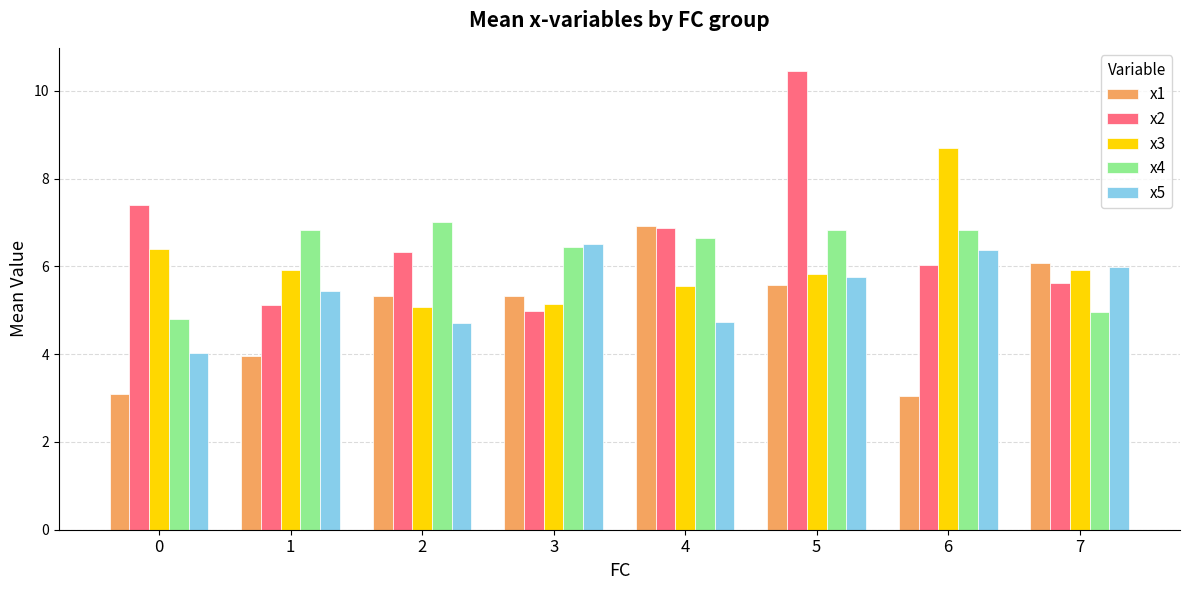

Is the value of x5 at 4 greater than the value of x1 at 0?

Yes